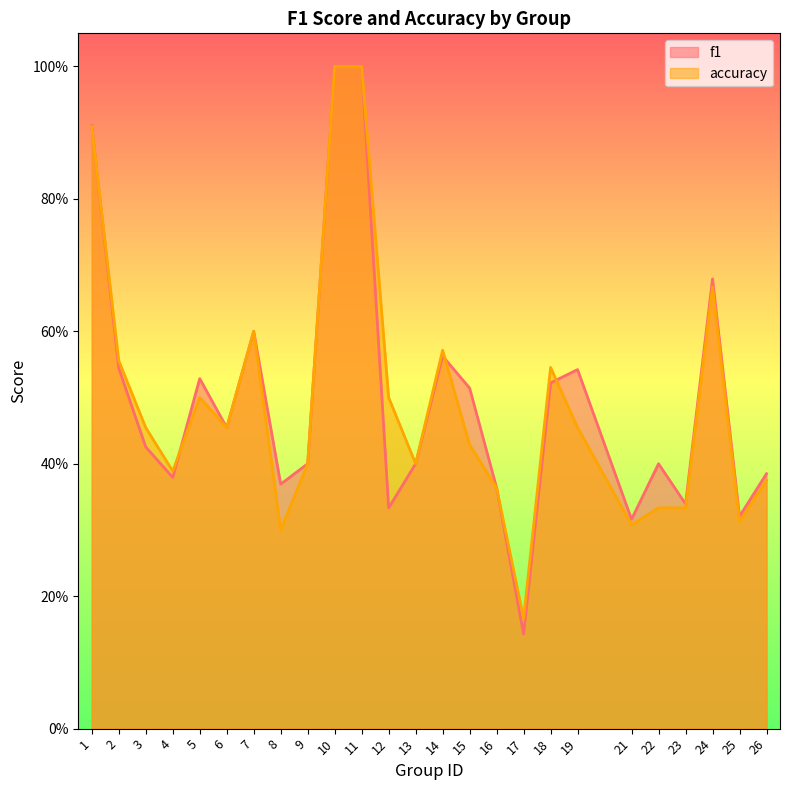

What is the difference between the f1 values at 9 and 6?

0.1